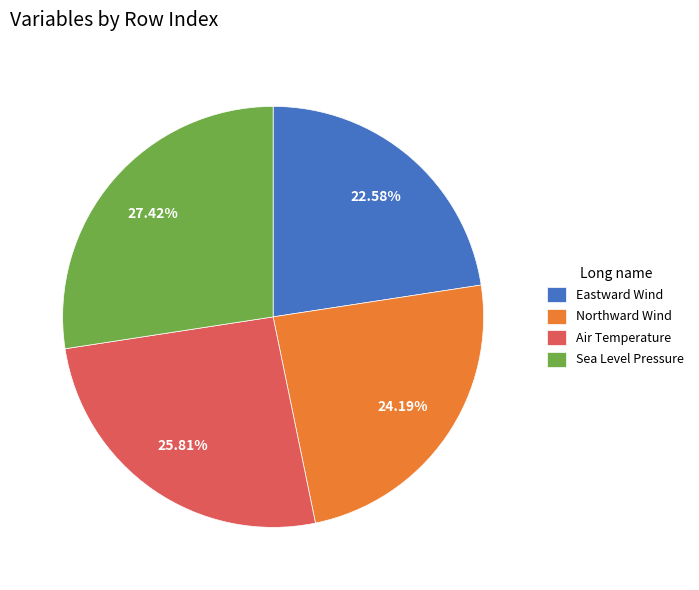

To the nearest percent, what portion does Air Temperature represent?

26%